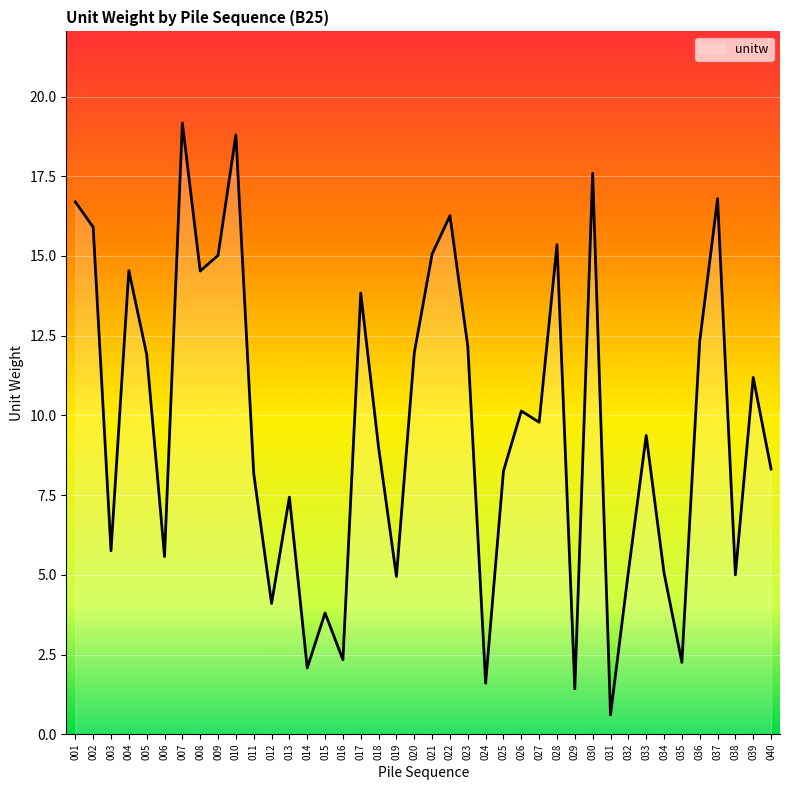

What is the change in value from 002 to 015?

-12.1